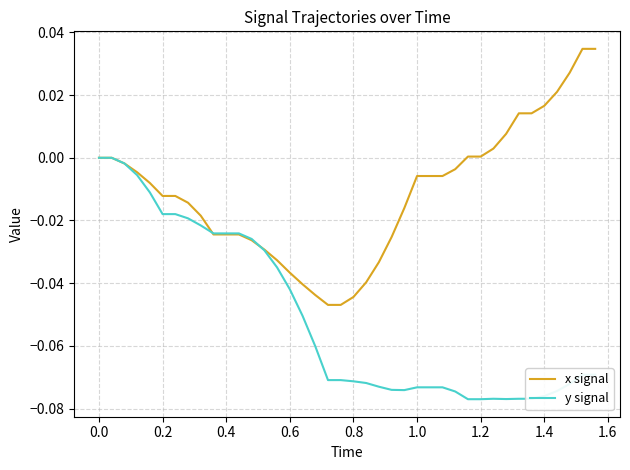

List the series in order of their overall mean, highest first.

x signal, y signal